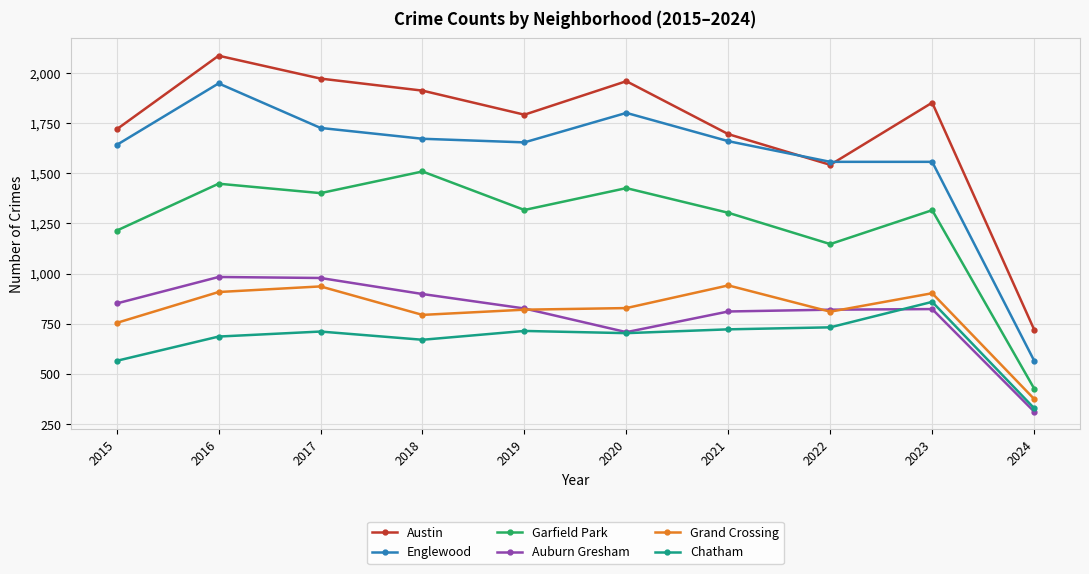

At which category does Englewood reach its first local peak?

2016